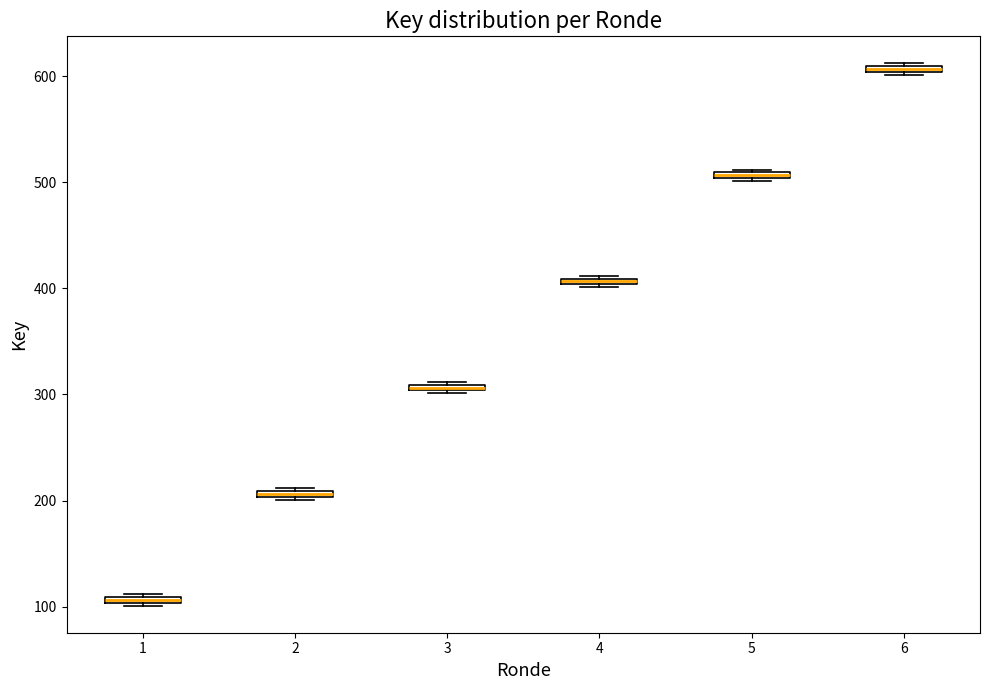

Which box has the highest median line?

6